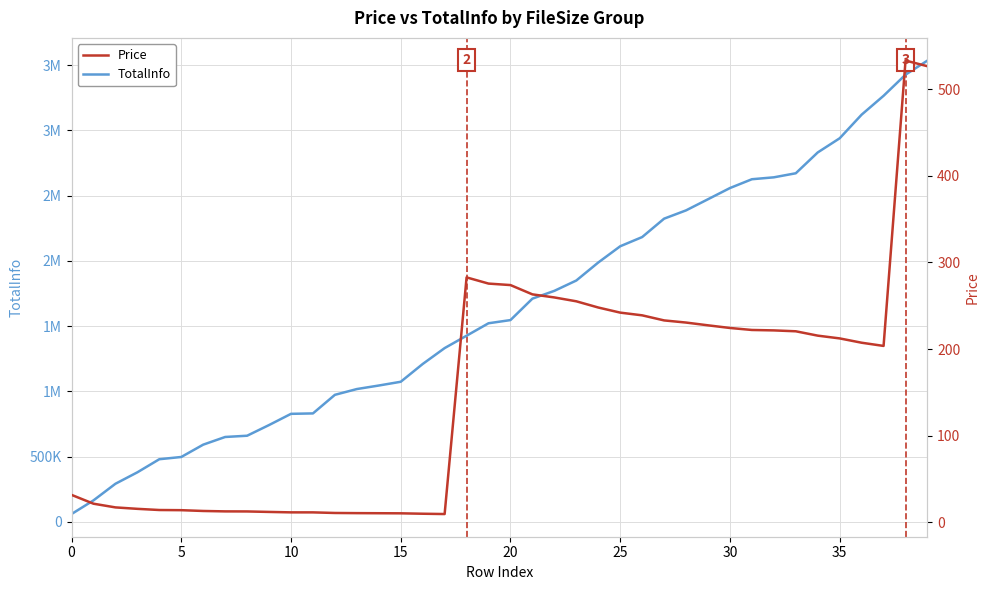

What is the label of the 16th point from the left?

15